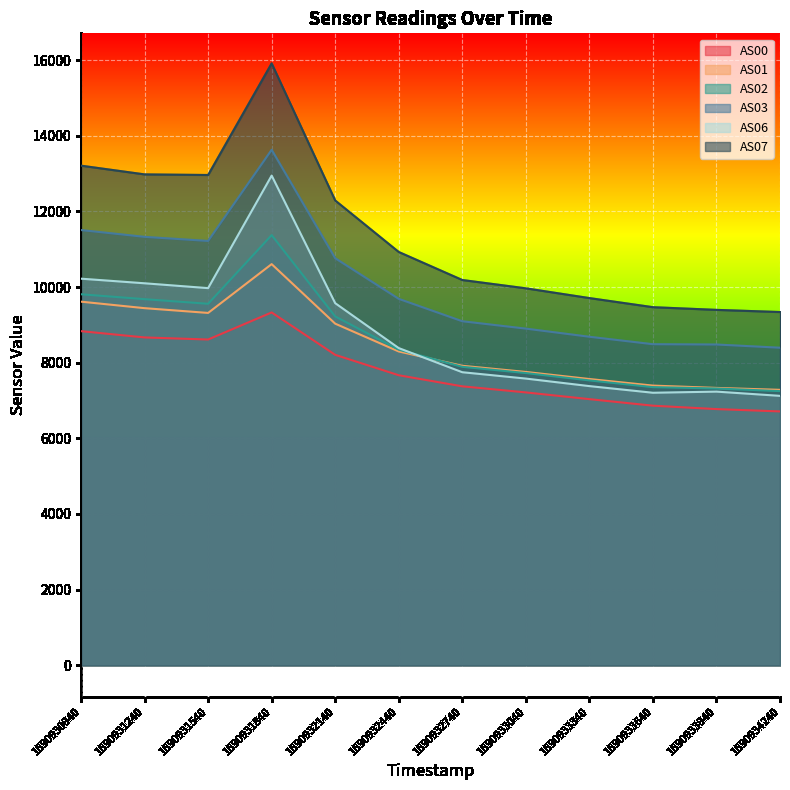

Is it true that AS07 equals 9341 at 1690934240?

True